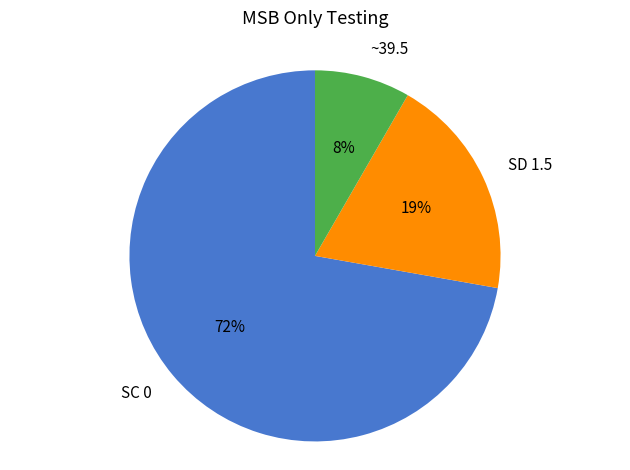

Between SC 0 and SD 1.5, which is larger?

SC 0